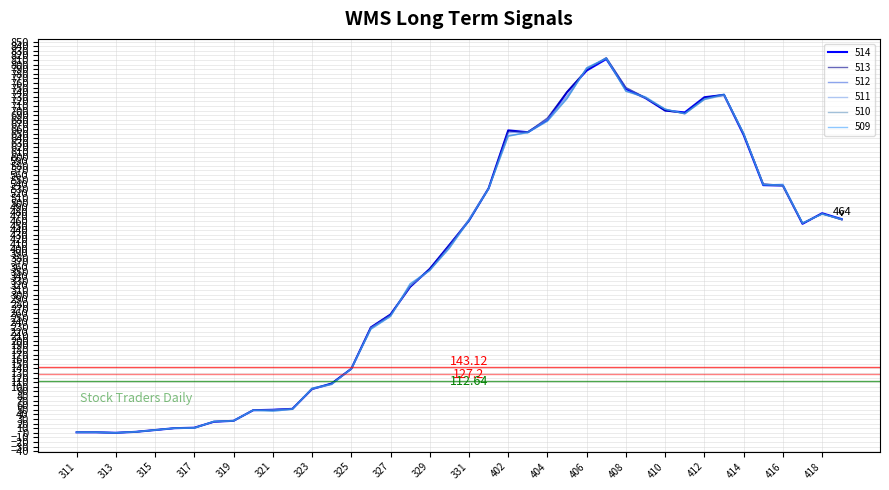

Where do 513 and 510 first cross each other?

317 and 318